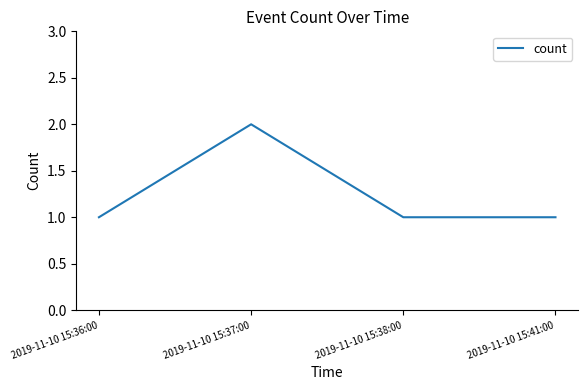

What is the sum of all values?

5